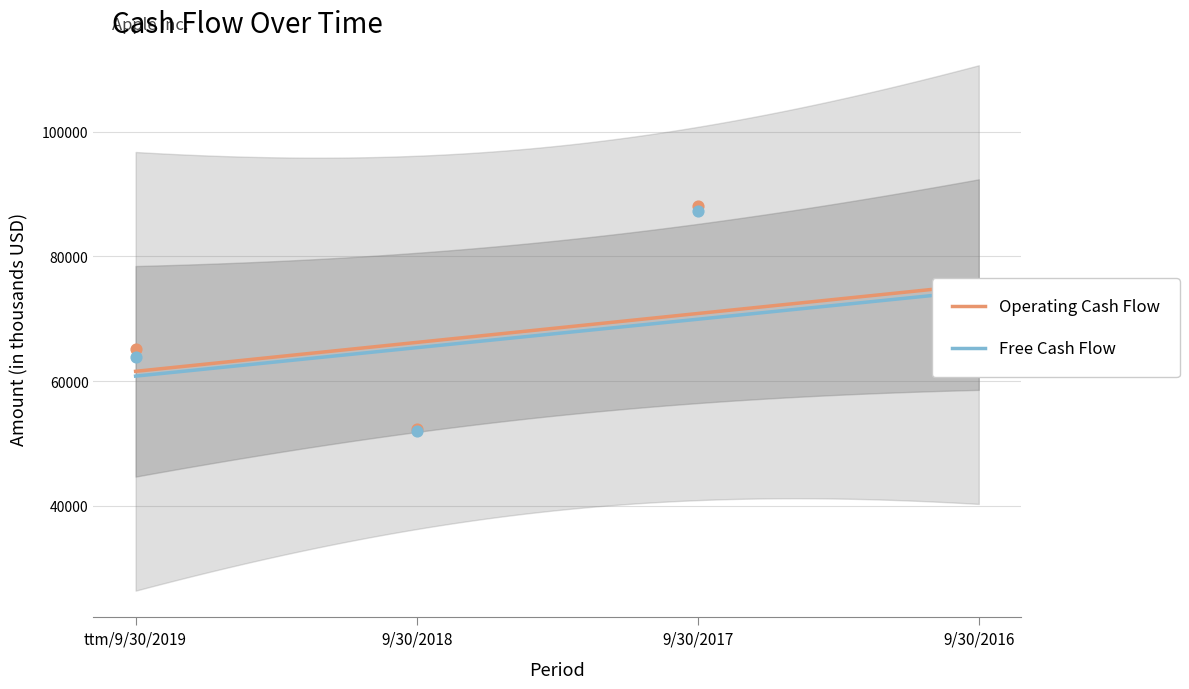

Which series reaches the maximum Y coordinate?

Operating Cash Flow